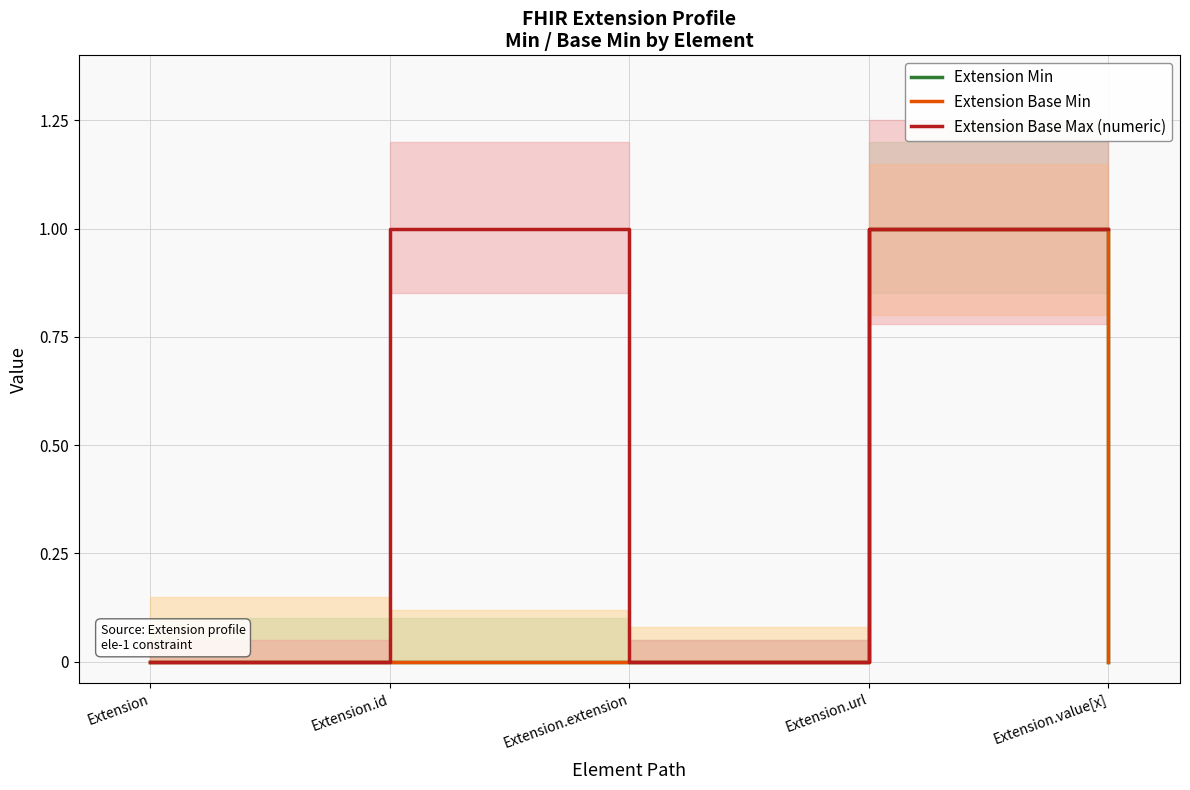

What is the total value across all series at Extension.id?

1